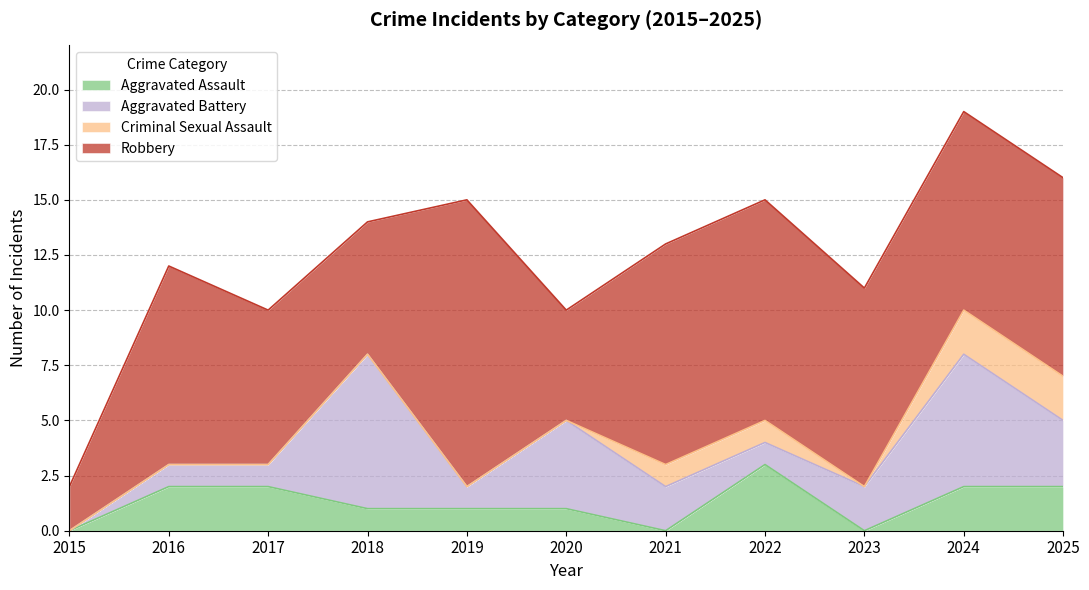

Which series has the largest range (max minus min)?

Robbery